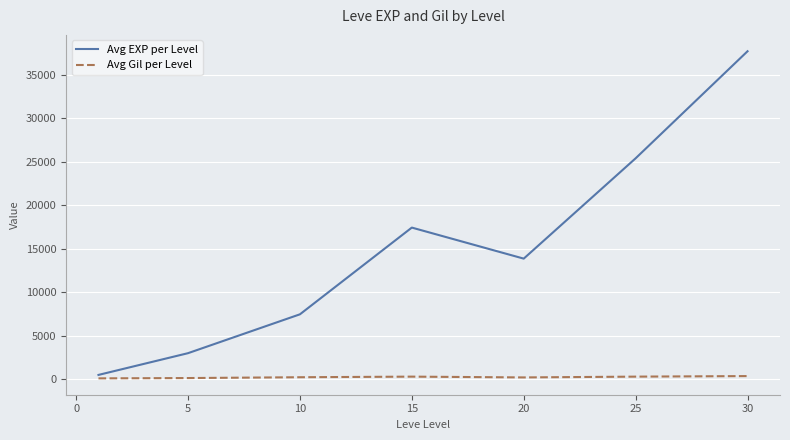

Which series has the widest spread of values?

Avg EXP per Level